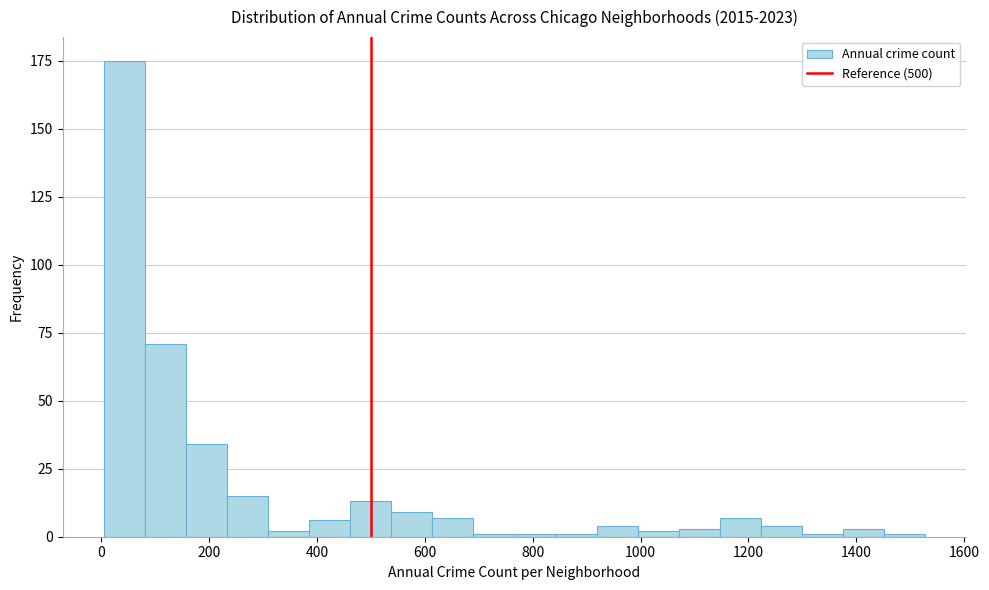

Read against the x-axis, roughly where is the centre of the tallest bar?

40